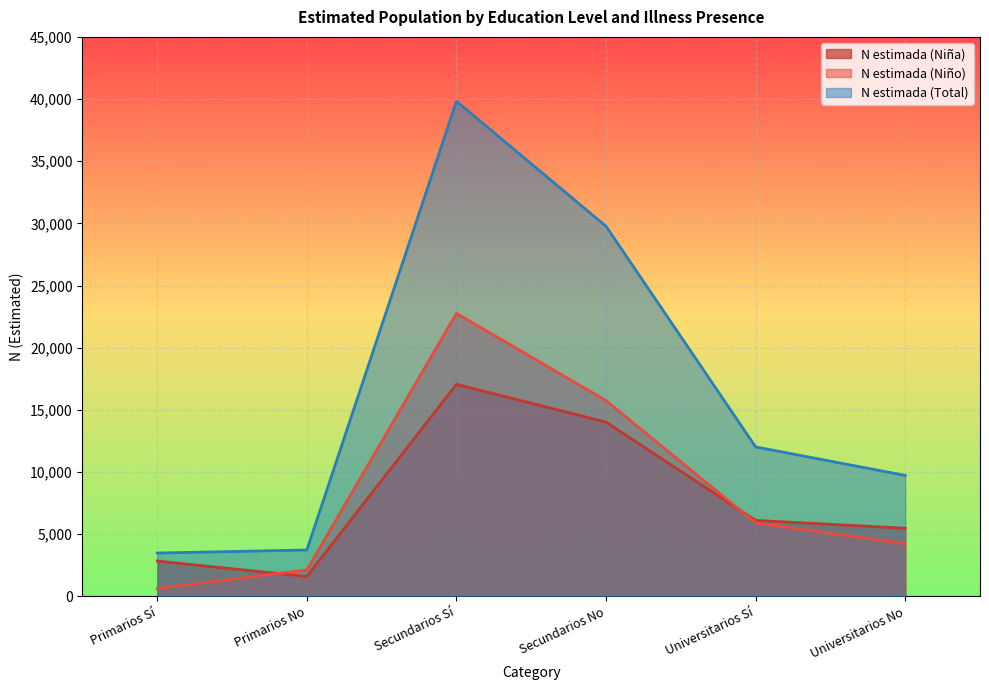

True or false: N estimada (Total) and N estimada (Niña) intersect in this chart.

False